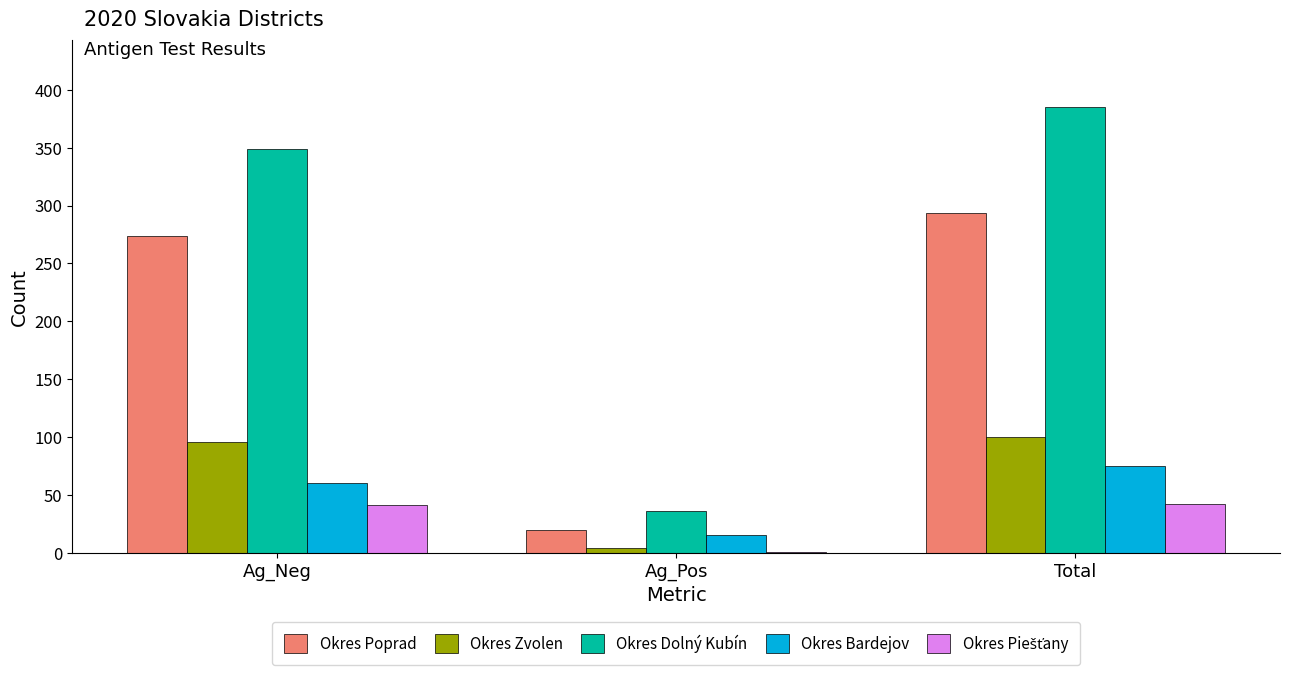

Which series has the largest total across all categories?

Okres Dolný Kubín